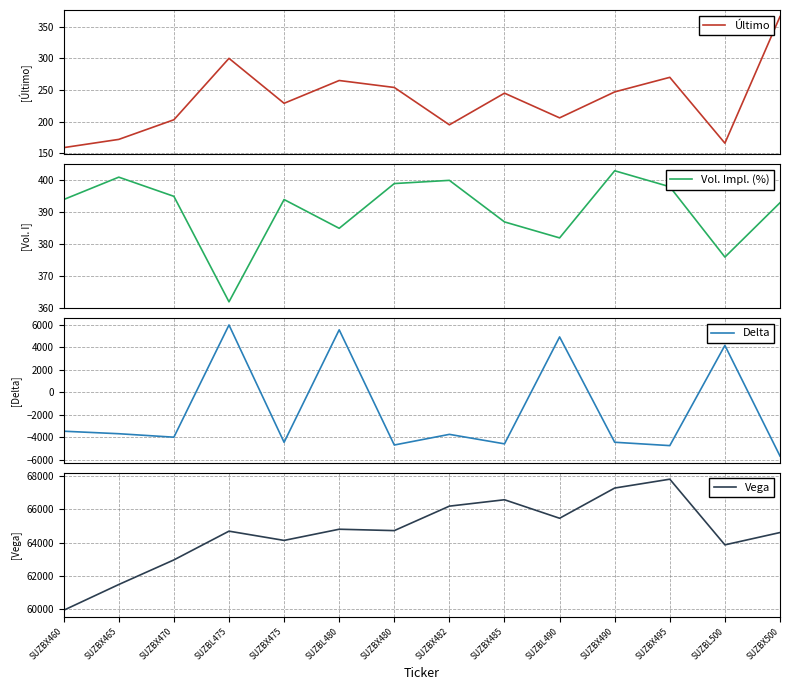

Which series has the largest total across all categories?

Vega